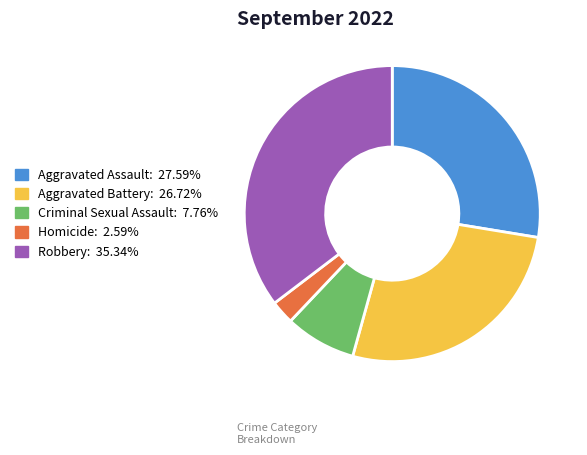

What is the ratio of the value at Aggravated Assault to the value at Robbery?

0.8